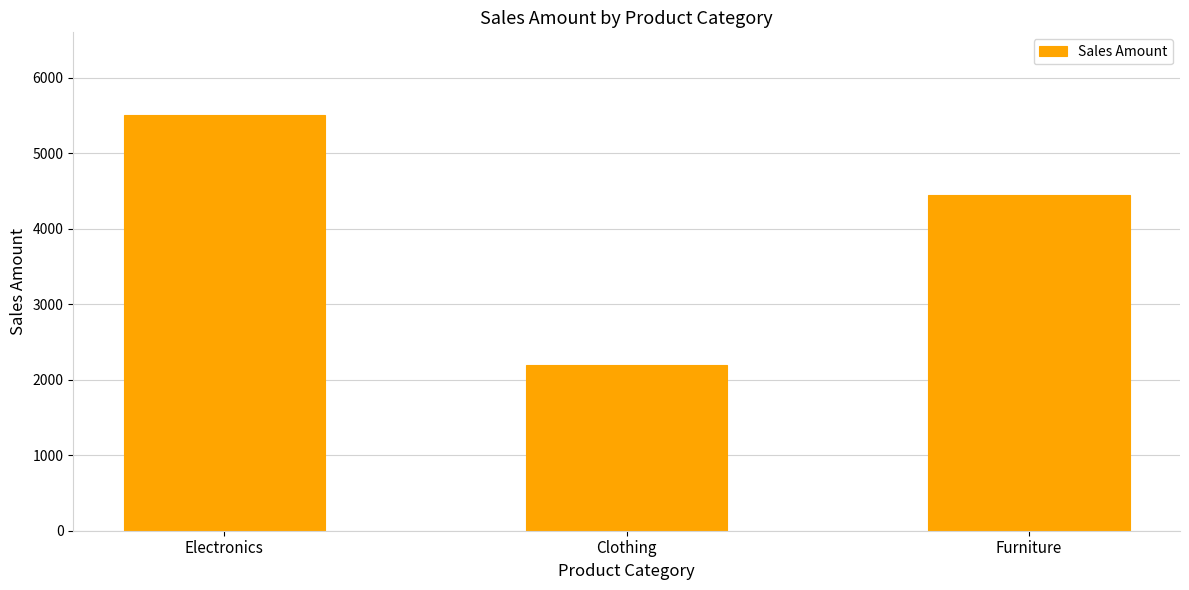

Rank the categories by value from highest to lowest.

Electronics, Furniture, Clothing